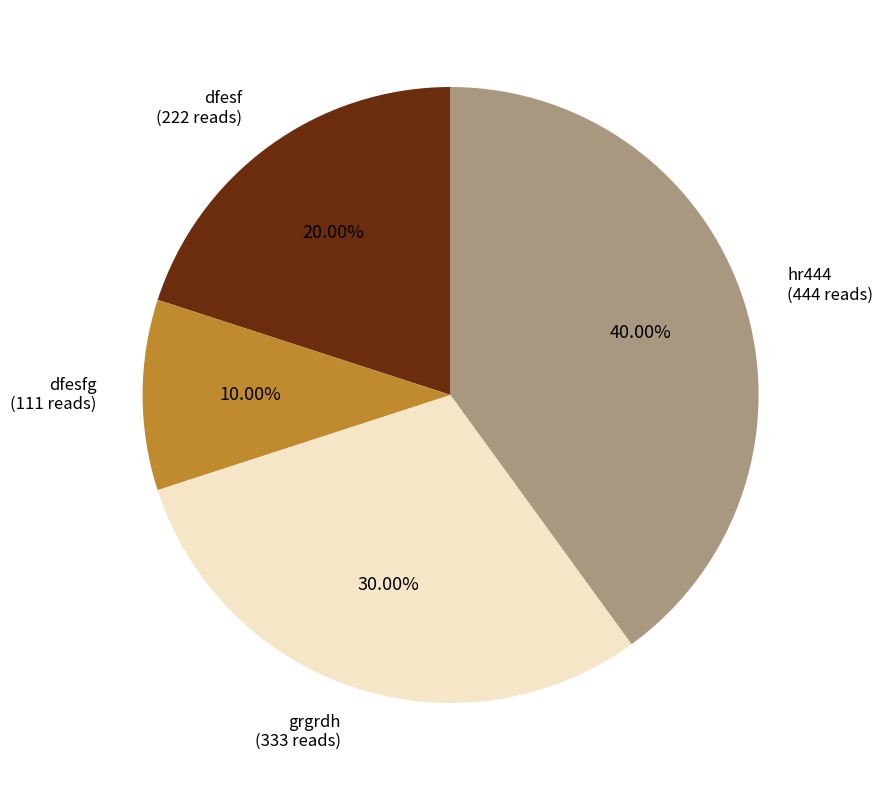

How many segments does this pie chart have?

4